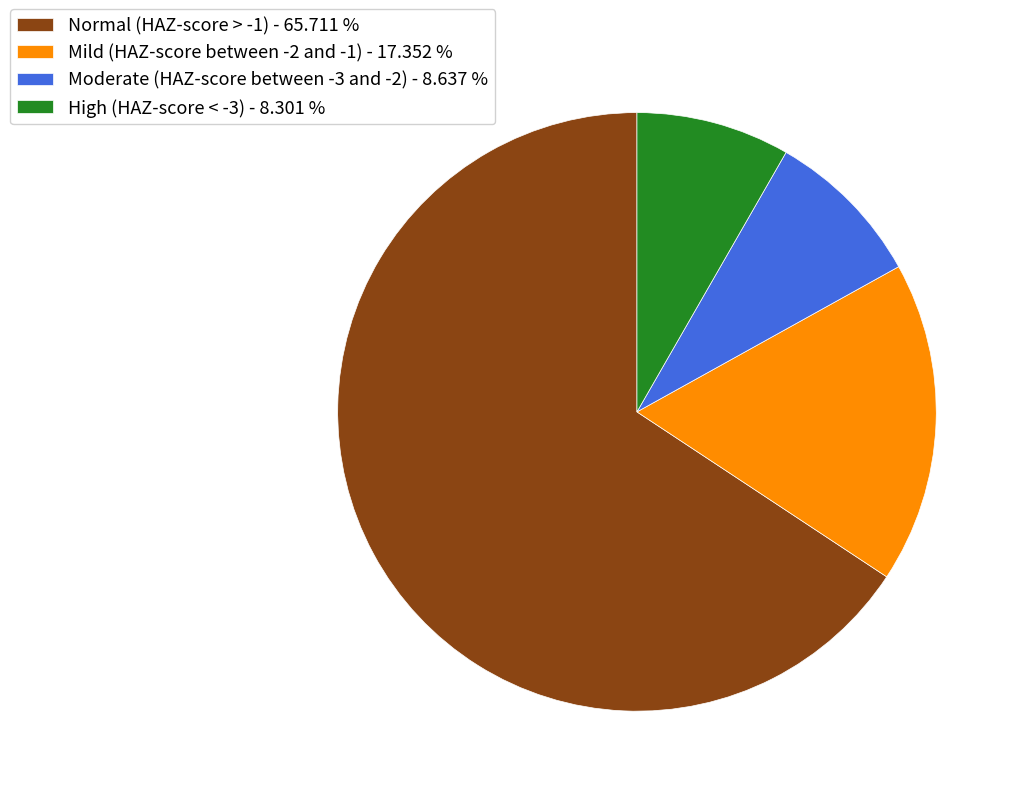

Is it true that Moderate (HAZ-score between -3 and -2) is 1% of the pie?

False